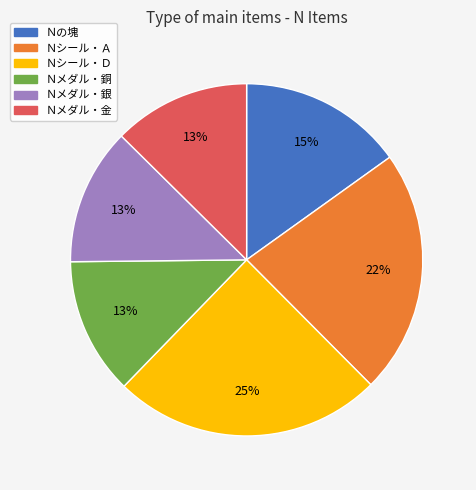

Approximately how many times larger is the value at Ｎメダル・銅 compared to Ｎメダル・銀?

1.0